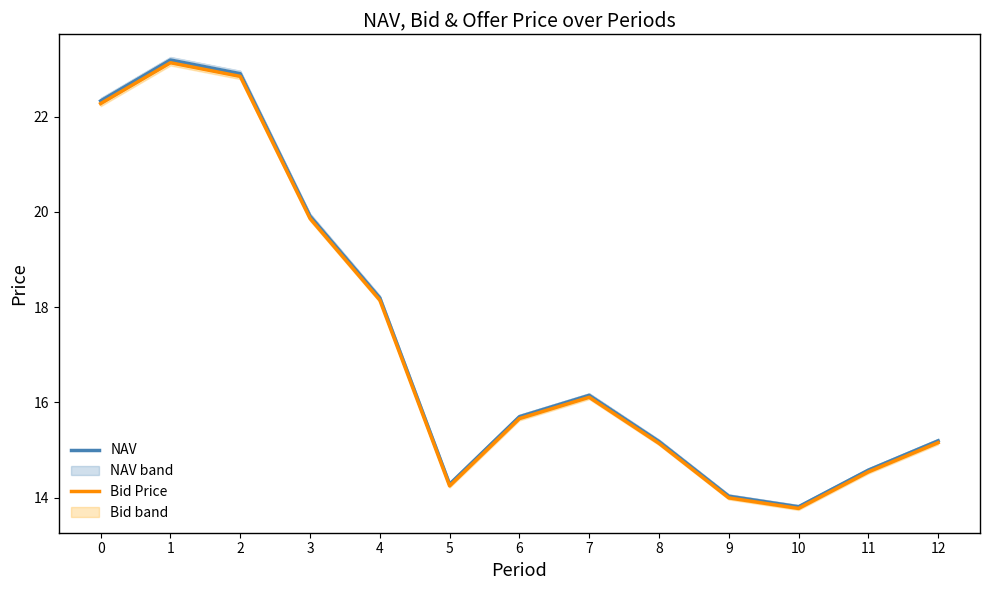

Which series has the largest total across all categories?

NAV